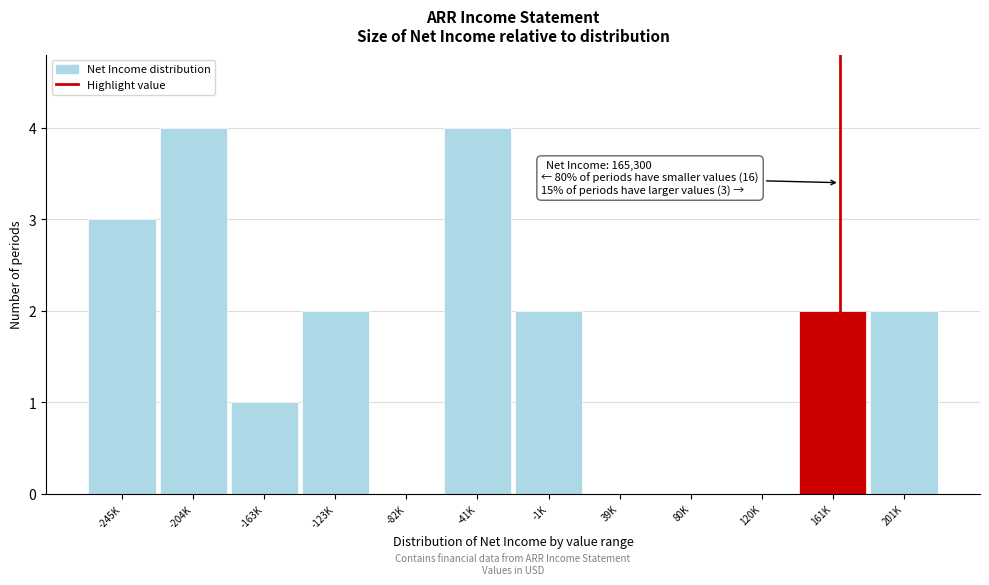

Reading left to right, what are all the values shown in this chart?

-245K=3	-204K=4	-163K=1	-123K=2	-82K=0	-41K=4	-1K=2	39K=0	80K=0	120K=0	161K=2	201K=2